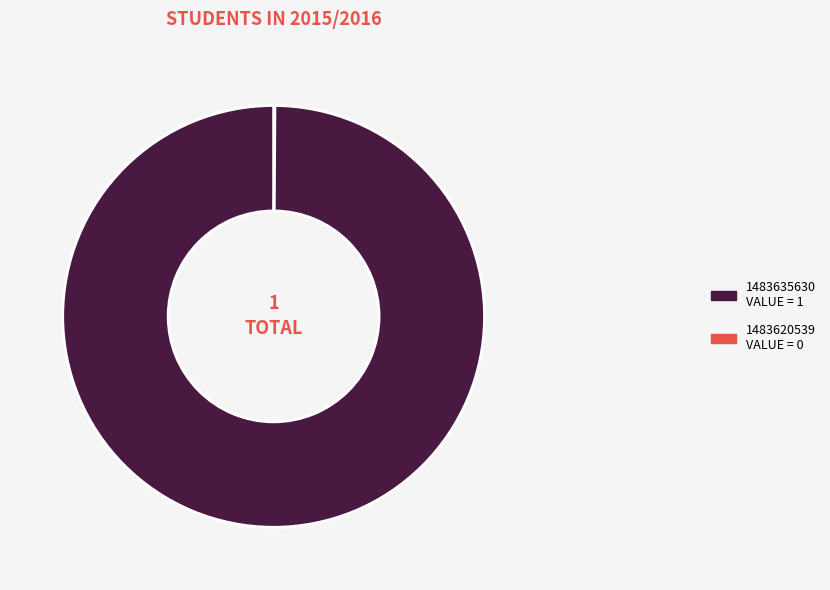

Is there any slice that represents more than half of the pie?

Yes